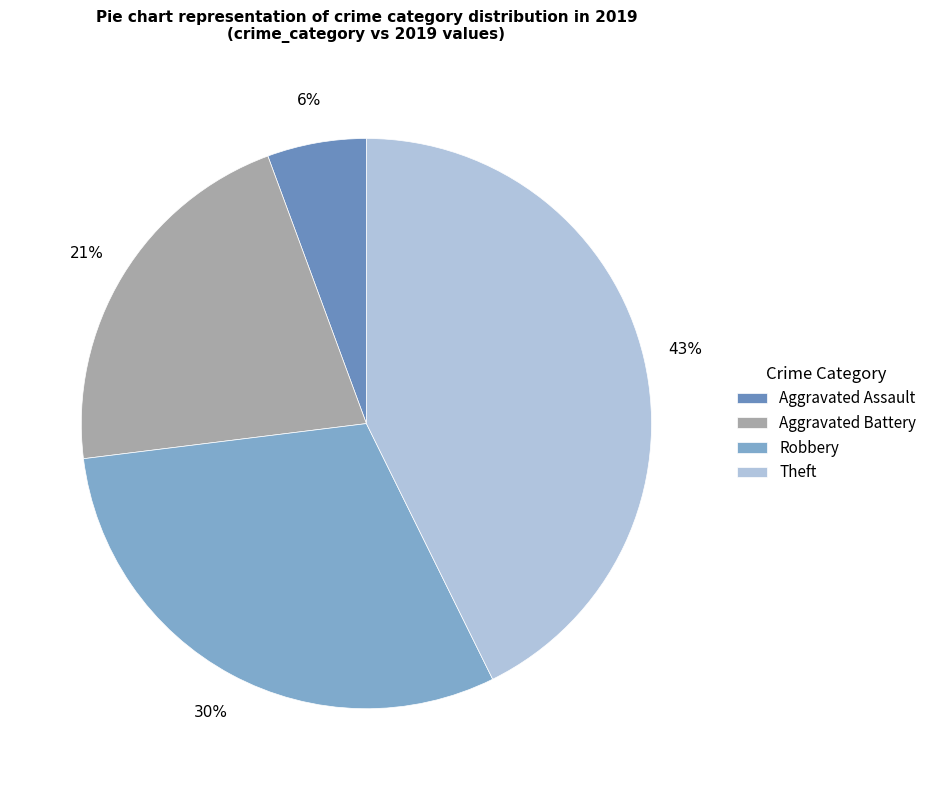

Does any single category account for the majority?

No